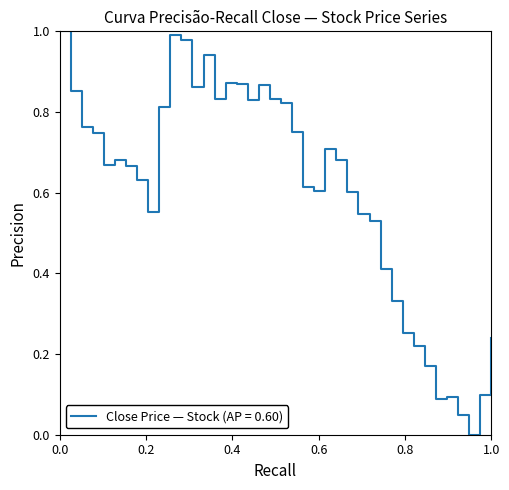

True or false: there are more than 2 points higher than both neighbors.

True